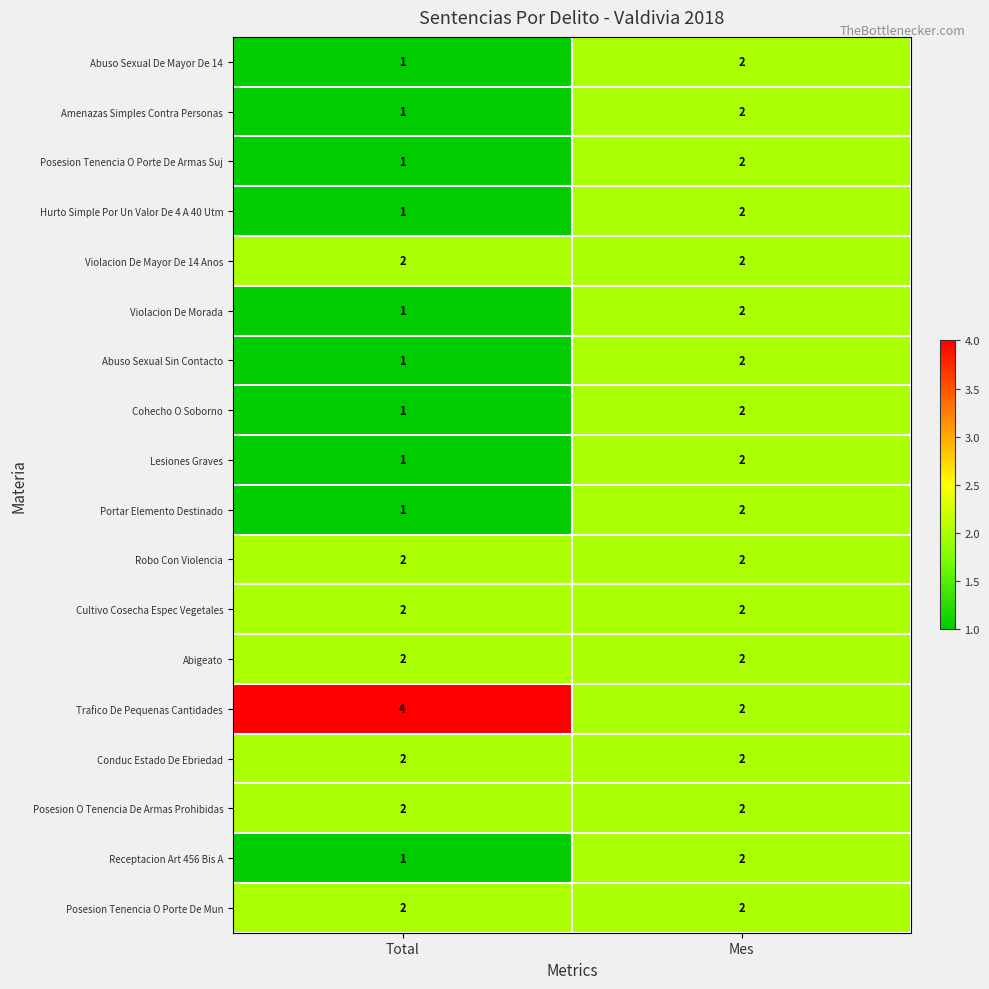

How many series are shown in this chart?

18